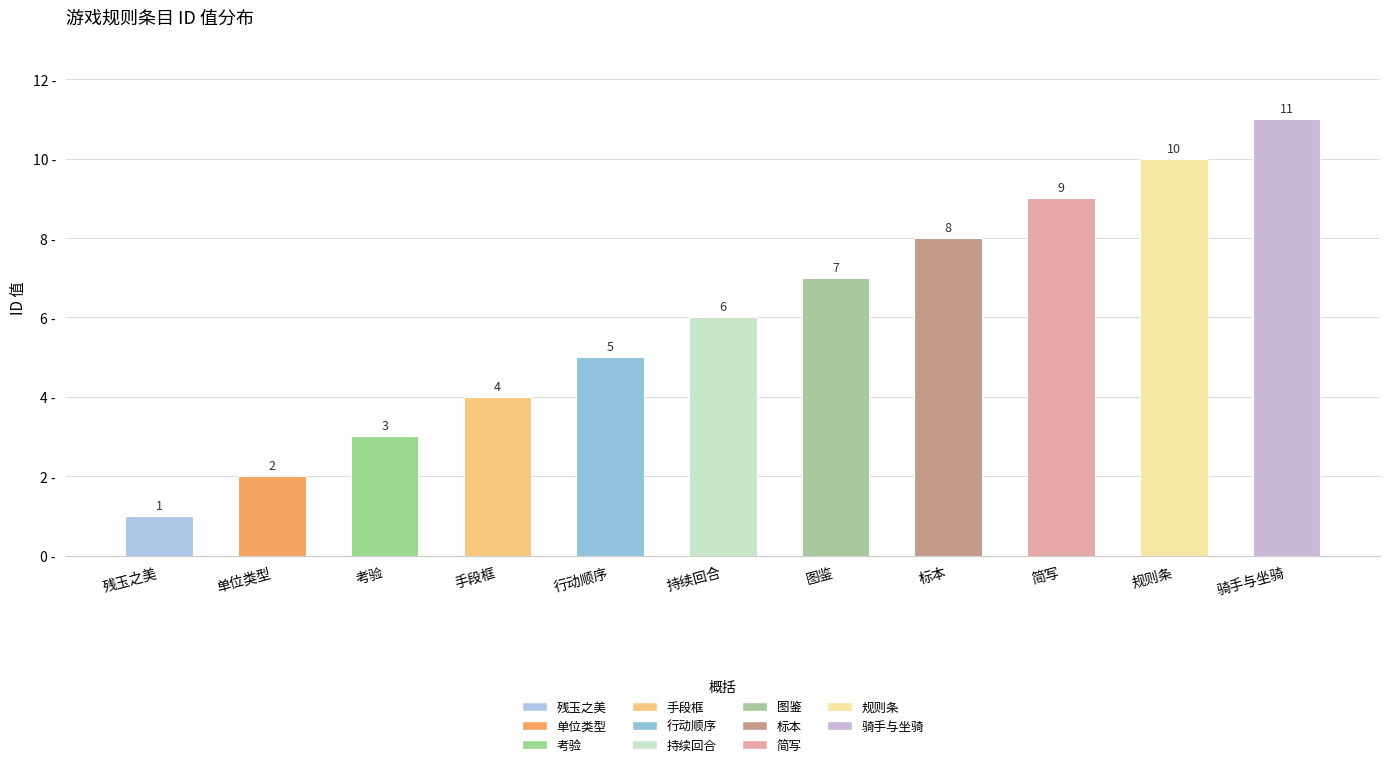

Between 简写 and 标本, which is larger?

简写